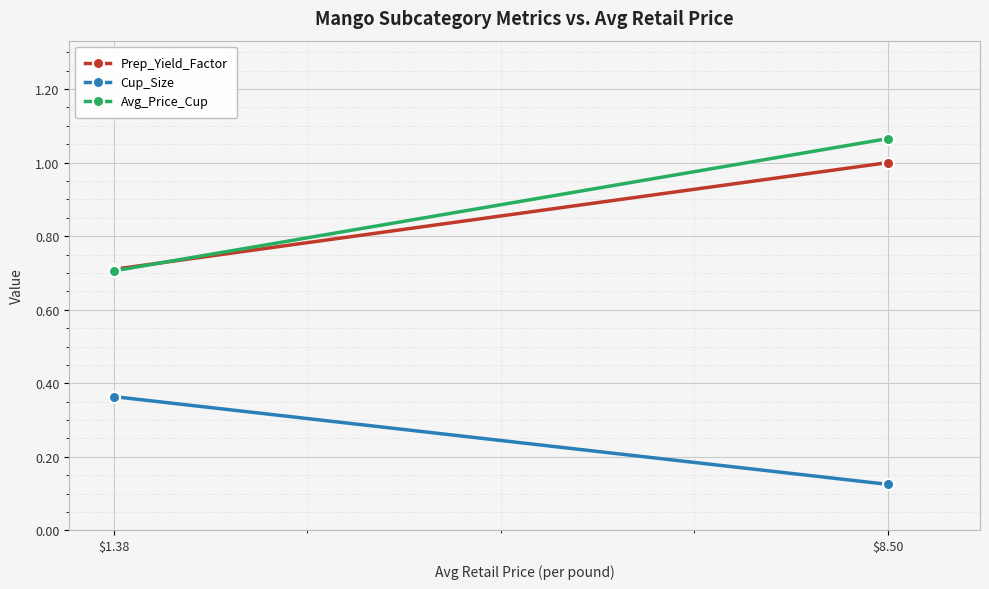

What is the difference between the maximum and minimum values in the Prep_Yield_Factor series?

0.3